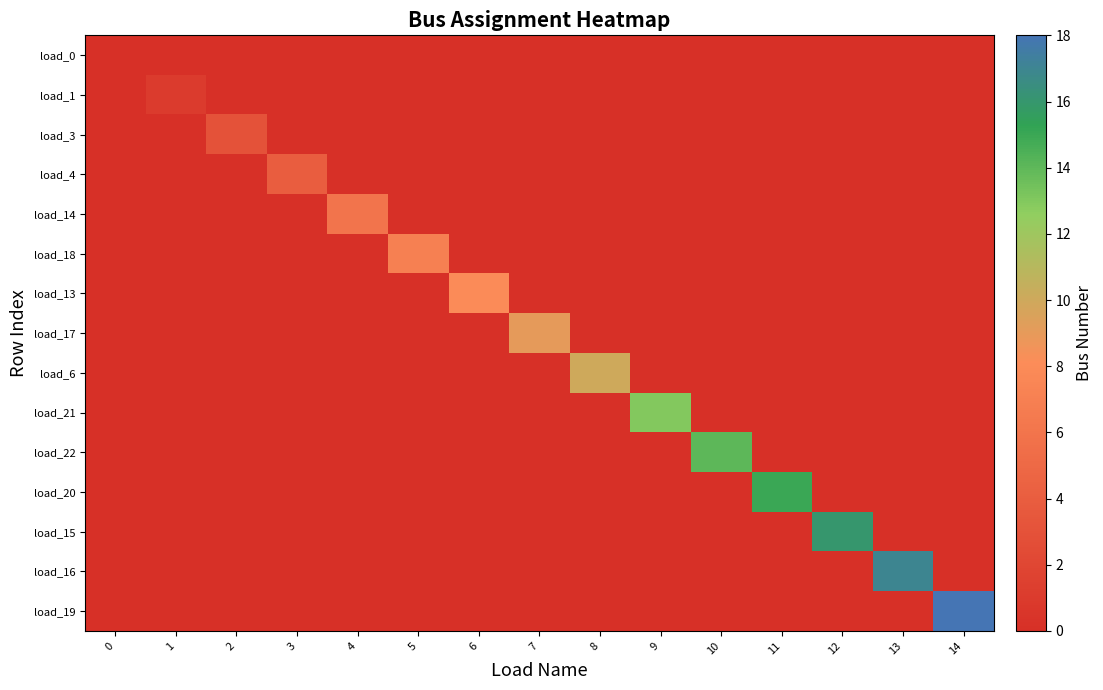

At how many categories does at least one series exceed 2?

13